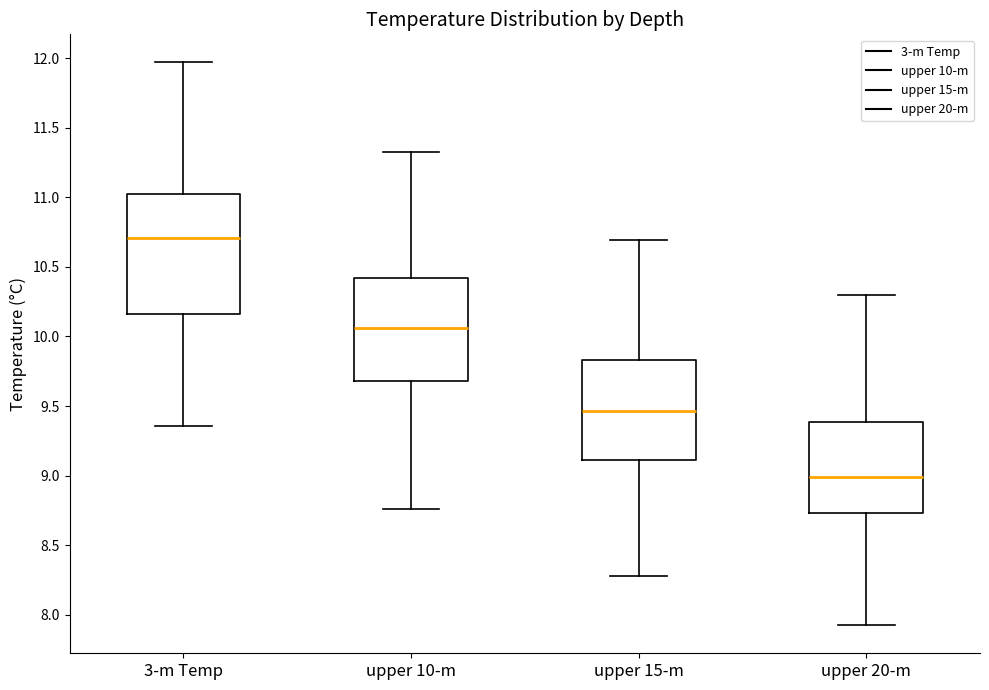

Reading left to right, transcribe this box plot: for each box, give where its median line is, the range the box spans, and where its two whiskers end, as read against the y-axis. The values are not printed on the chart, so give them approximately, as read against the axis.

3-m Temp: median 10.70, box 10.15 to 11.05, whiskers 9.35 to 11.95
upper 10-m: median 10.05, box 9.70 to 10.40, whiskers 8.75 to 11.30
upper 15-m: median 9.45, box 9.10 to 9.85, whiskers 8.30 to 10.70
upper 20-m: median 9.00, box 8.75 to 9.40, whiskers 7.90 to 10.30